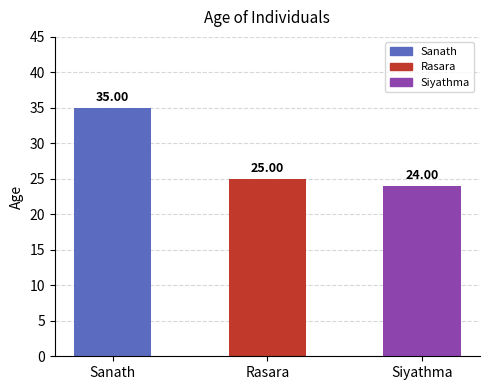

What is the minimum value shown in the chart?

24